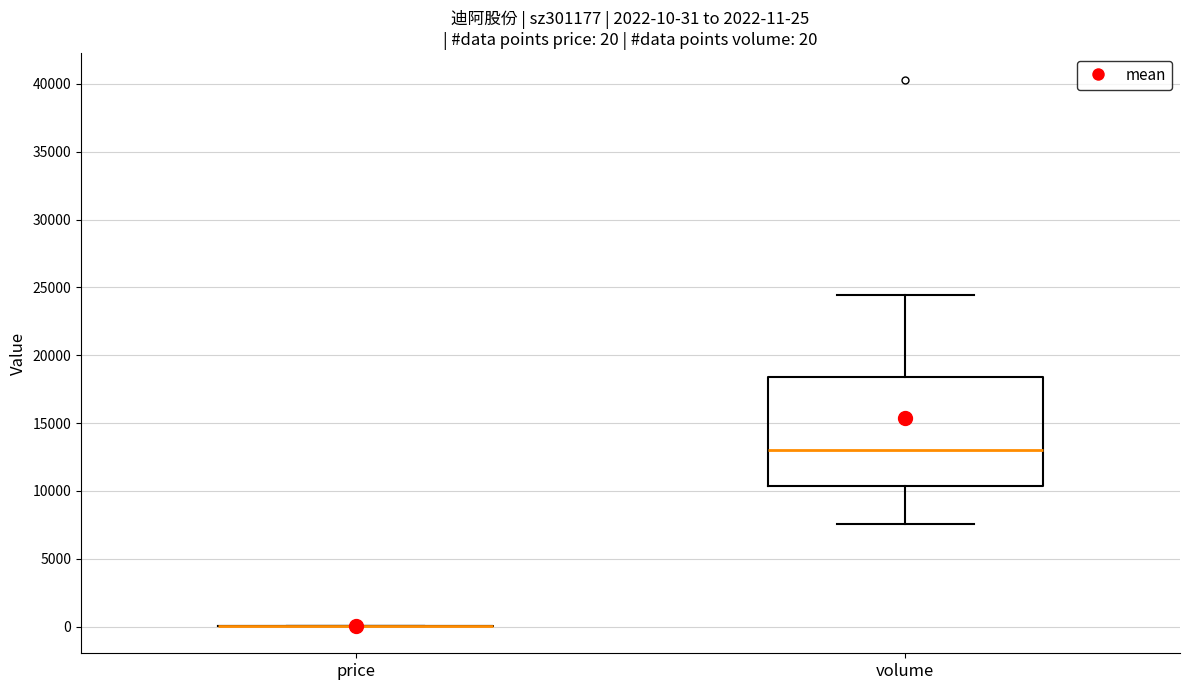

Which box is the tallest, from its lower edge to its upper edge?

volume